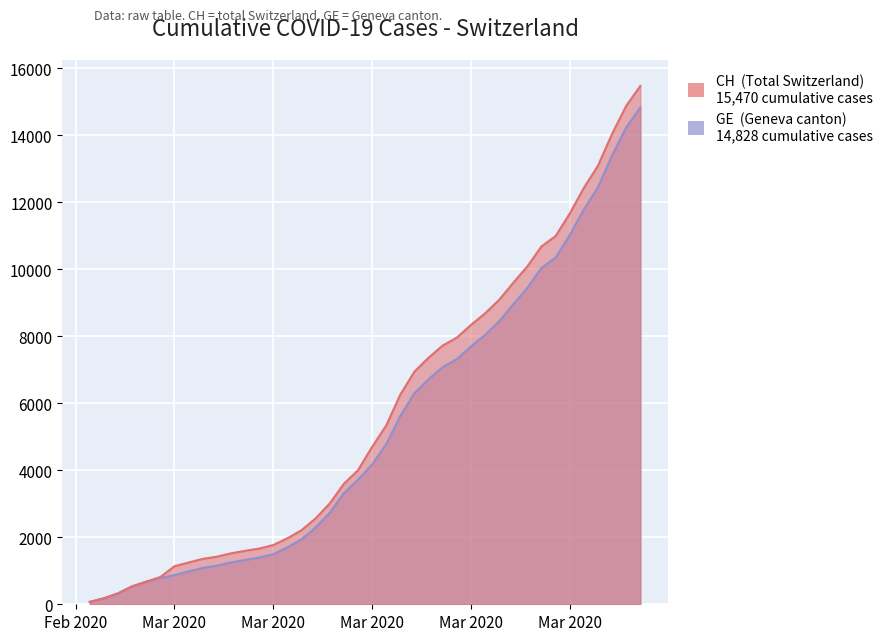

List the labels in order of GE value, smallest first.

2020-02-25, 2020-02-26, 2020-02-27, 2020-02-28, 2020-02-29, 2020-03-01, 2020-03-02, 2020-03-03, 2020-03-04, 2020-03-05, 2020-03-06, 2020-03-07, 2020-03-08, 2020-03-09, 2020-03-10, 2020-03-11, 2020-03-12, 2020-03-13, 2020-03-14, 2020-03-15, 2020-03-16, 2020-03-17, 2020-03-18, 2020-03-19, 2020-03-20, 2020-03-21, 2020-03-22, 2020-03-23, 2020-03-24, 2020-03-25, 2020-03-26, 2020-03-27, 2020-03-28, 2020-03-29, 2020-03-30, 2020-03-31, 2020-04-01, 2020-04-02, 2020-04-03, 2020-04-04